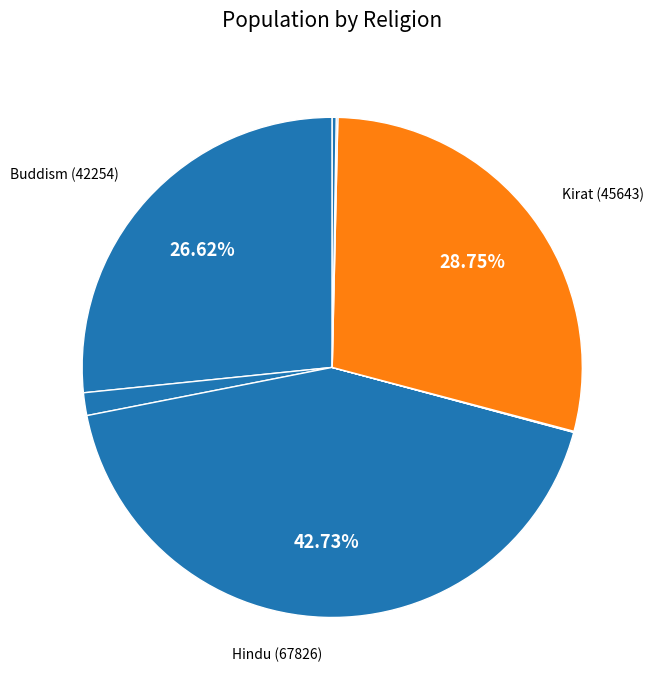

Is there a majority slice in this chart?

No